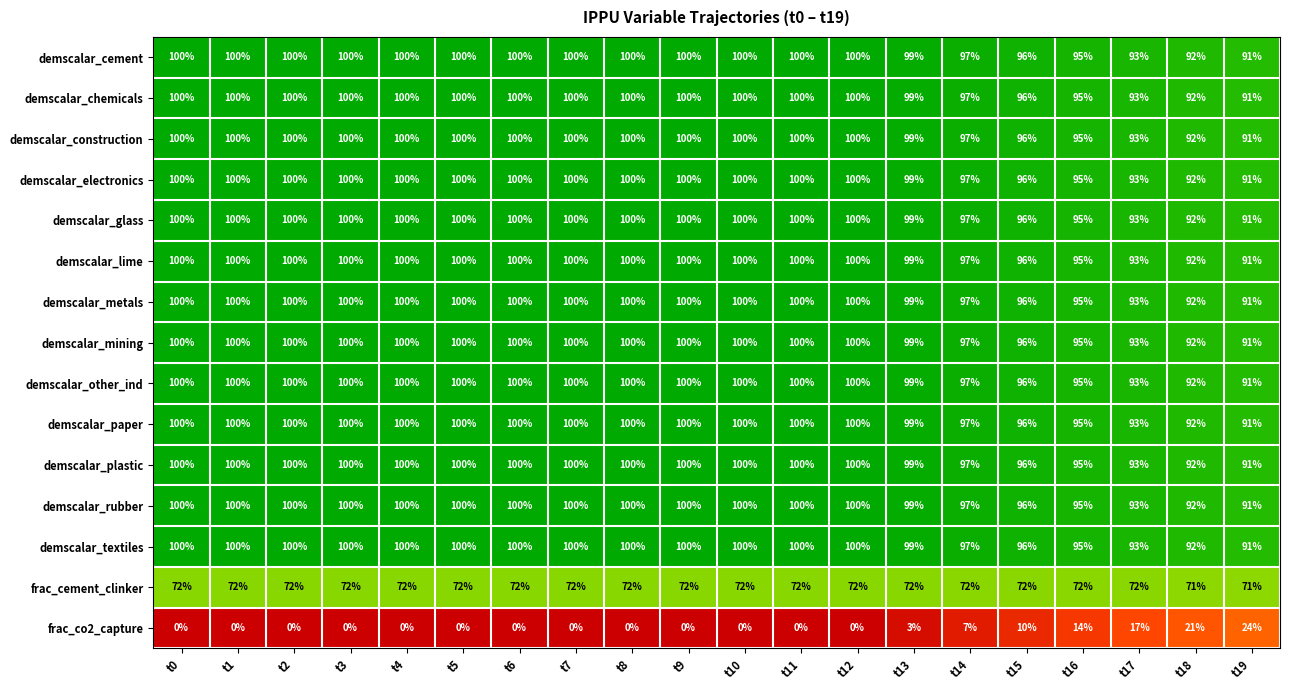

What is the total value across all series at t16?

1321